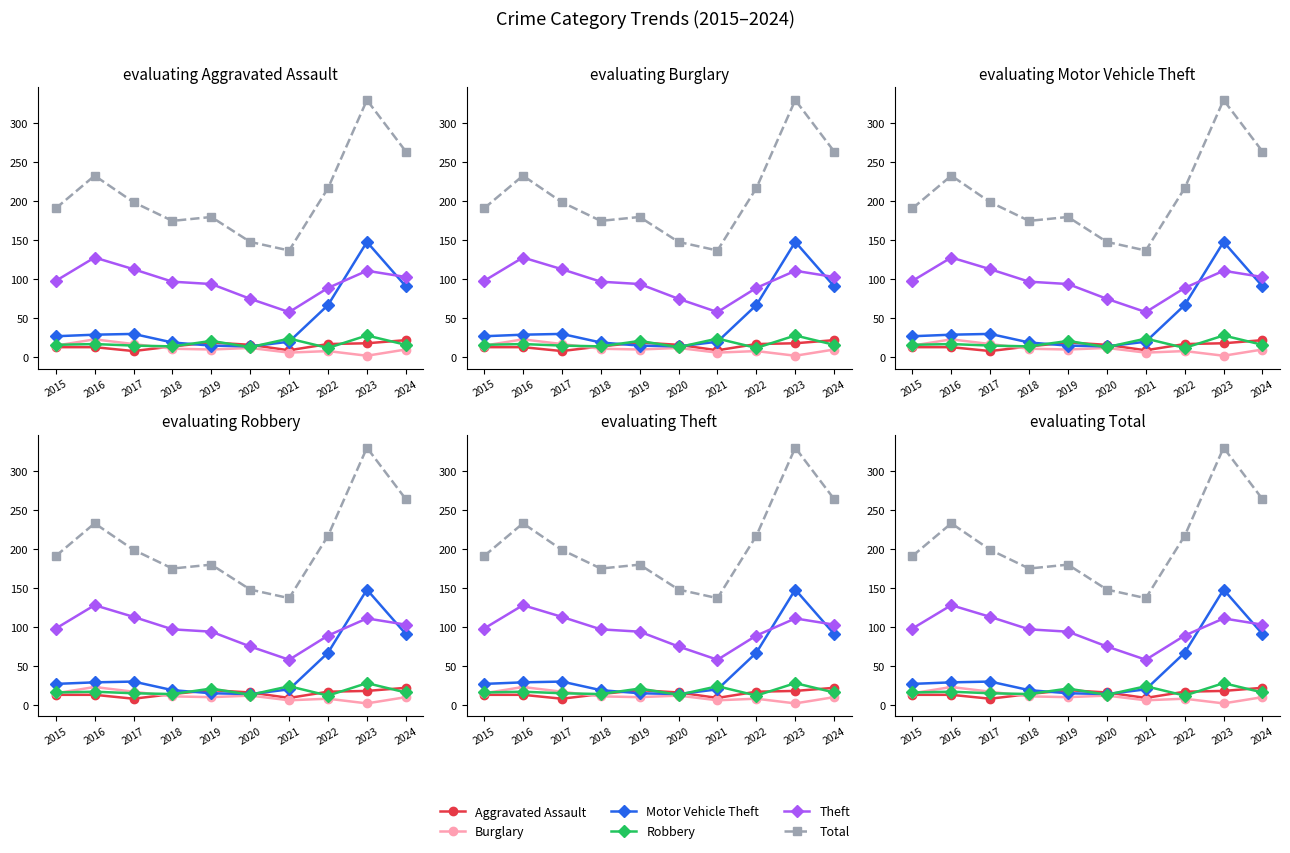

Reading left to right, what are all the values shown in this chart?

Aggravated Assault: 2015=13	2016=13	2017=8	2018=14	2019=19	2020=16	2021=9	2022=17	2023=18	2024=22
Burglary: 2015=15	2016=23	2017=17	2018=11	2019=10	2020=12	2021=6	2022=8	2023=2	2024=10
Motor Vehicle Theft: 2015=27	2016=29	2017=30	2018=19	2019=15	2020=14	2021=20	2022=67	2023=148	2024=91
Robbery: 2015=16	2016=17	2017=15	2018=14	2019=21	2020=13	2021=24	2022=12	2023=28	2024=16
Theft: 2015=98	2016=128	2017=113	2018=97	2019=94	2020=75	2021=58	2022=89	2023=111	2024=103
Total: 2015=191	2016=233	2017=199	2018=175	2019=180	2020=148	2021=137	2022=217	2023=330	2024=264